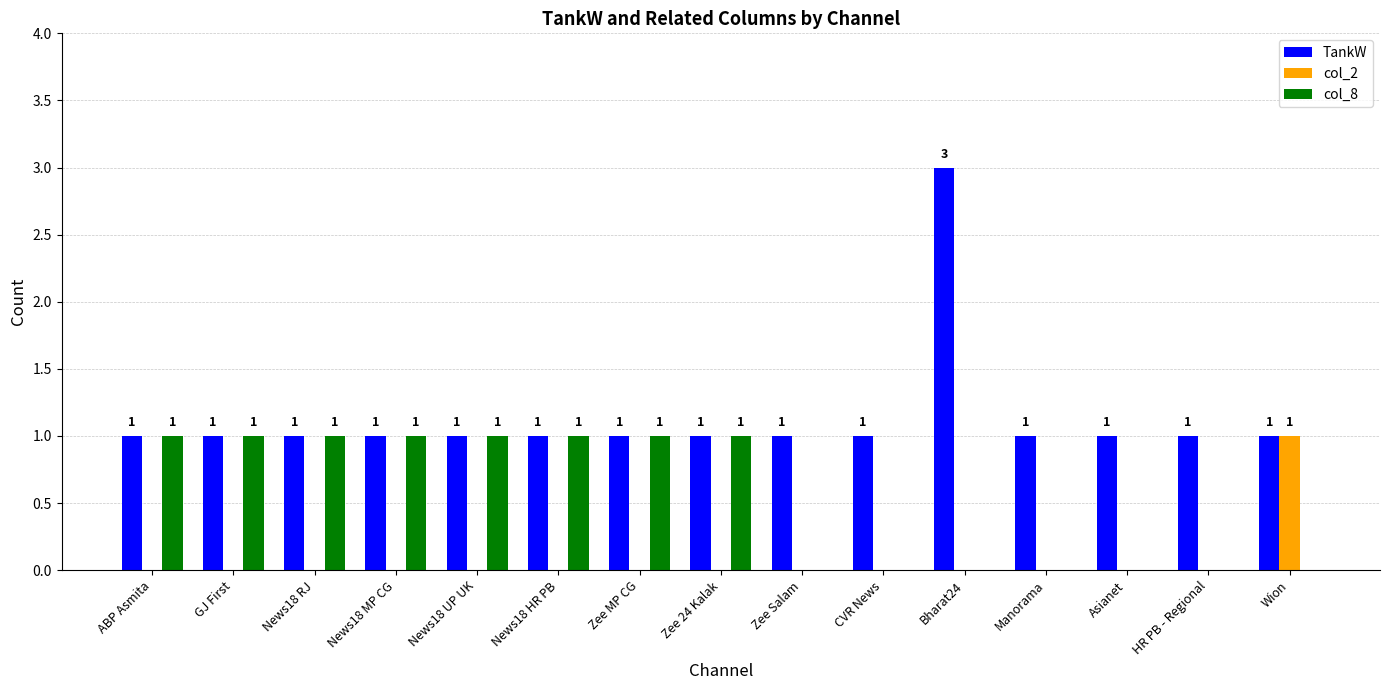

Are the bars grouped side by side (vs. stacked)?

Yes